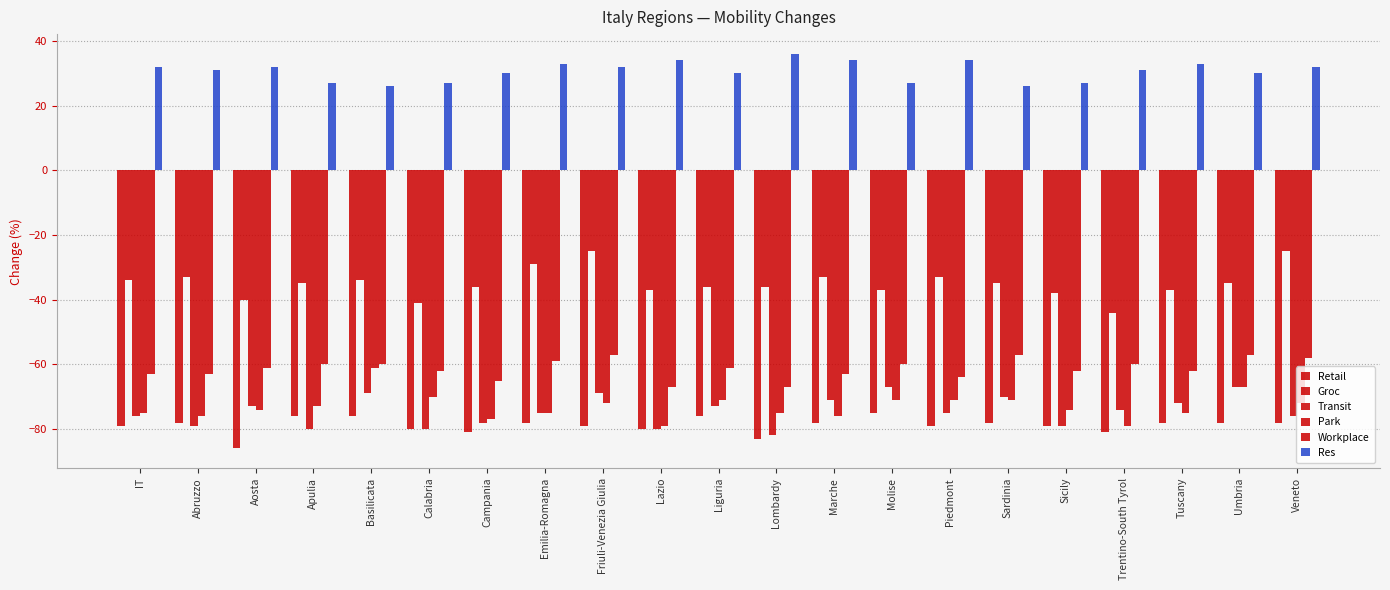

At which category is the sum across all series the highest?

Friuli-Venezia Giulia